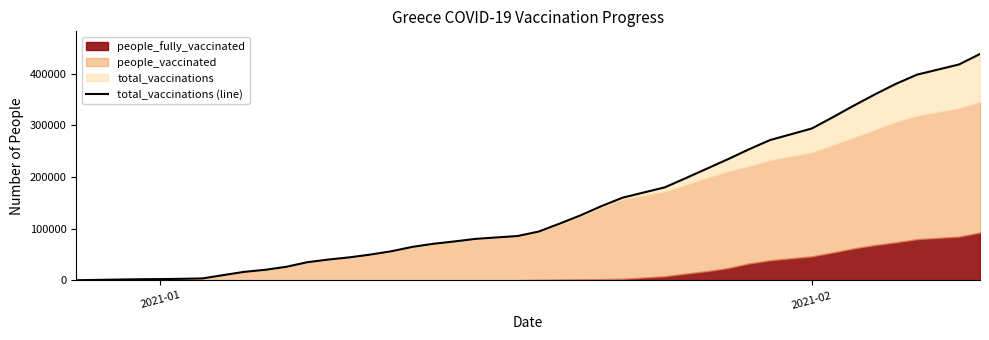

How many values are below 85898?

20